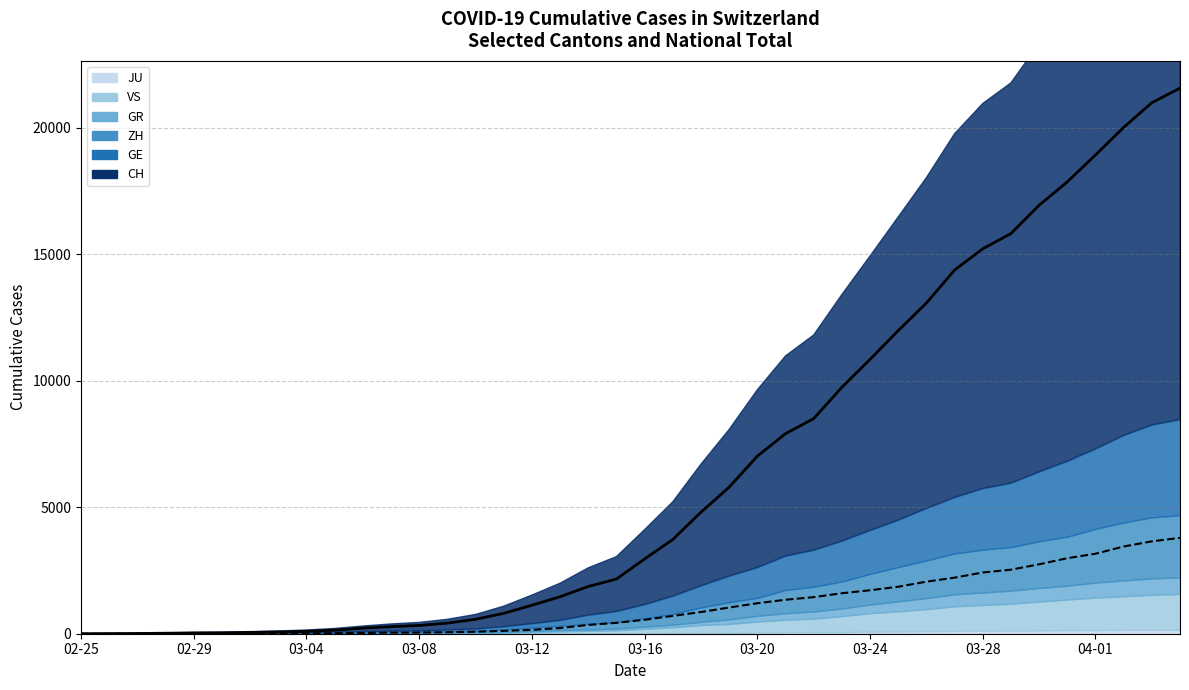

Reading right to left, what are all the values shown in this chart?

CH: 2020-04-04=21554	2020-04-03=20978	2020-04-02=20005	2020-04-01=18915	2020-03-31=17852	2020-03-30=16928	2020-03-29=15809	2020-03-28=15207	2020-03-27=14367	2020-03-26=13064	2020-03-25=11975	2020-03-24=10838	2020-03-23=9735	2020-03-22=8498	2020-03-21=7904	2020-03-20=7014	2020-03-19=5788	2020-03-18=4801	2020-03-17=3722	2020-03-16=2954	2020-03-15=2160	2020-03-14=1866	2020-03-13=1461	2020-03-12=1124	2020-03-11=806	2020-03-10=569	2020-03-09=419	2020-03-08=327	2020-03-07=280	2020-03-06=219	2020-03-05=142	2020-03-04=97	2020-03-03=69	2020-03-02=50	2020-03-01=36	2020-02-29=30	2020-02-28=20	2020-02-27=8	2020-02-26=4	2020-02-25=0
GE: 2020-04-04=3788	2020-04-03=3650	2020-04-02=3445	2020-04-01=3160	2020-03-31=2984	2020-03-30=2743	2020-03-29=2530	2020-03-28=2419	2020-03-27=2215	2020-03-26=2057	2020-03-25=1856	2020-03-24=1717	2020-03-23=1600	2020-03-22=1445	2020-03-21=1342	2020-03-20=1204	2020-03-19=1035	2020-03-18=857	2020-03-17=705	2020-03-16=551	2020-03-15=430	2020-03-14=347	2020-03-13=225	2020-03-12=154	2020-03-11=113	2020-03-10=79	2020-03-09=60	2020-03-08=45	2020-03-07=43	2020-03-06=30	2020-03-05=20	2020-03-04=16	2020-03-03=14	2020-03-02=11	2020-03-01=10	2020-02-29=9	2020-02-28=5	2020-02-27=1	2020-02-26=1	2020-02-25=0
GR: 2020-04-04=657	2020-04-03=649	2020-04-02=622	2020-04-01=592	2020-03-31=547	2020-03-30=535	2020-03-29=519	2020-03-28=495	2020-03-27=474	2020-03-26=433	2020-03-25=393	2020-03-24=343	2020-03-23=300	2020-03-22=284	2020-03-21=258	2020-03-20=226	2020-03-19=182	2020-03-18=128	2020-03-17=101	2020-03-16=84	2020-03-15=71	2020-03-14=56	2020-03-13=53	2020-03-12=43	2020-03-11=31	2020-03-10=22	2020-03-09=18	2020-03-08=18	2020-03-07=17	2020-03-06=16	2020-03-05=14	2020-03-04=12	2020-03-03=9	2020-03-02=9	2020-03-01=6	2020-02-29=6	2020-02-28=6	2020-02-27=2	2020-02-26=2	2020-02-25=0
ZH: 2020-04-04=2450	2020-04-03=2417	2020-04-02=2289	2020-04-01=2125	2020-03-31=1936	2020-03-30=1848	2020-03-29=1722	2020-03-28=1690	2020-03-27=1616	2020-03-26=1489	2020-03-25=1357	2020-03-24=1213	2020-03-23=1067	2020-03-22=978	2020-03-21=919	2020-03-20=711	2020-03-19=679	2020-03-18=568	2020-03-17=429	2020-03-16=326	2020-03-15=250	2020-03-14=218	2020-03-13=163	2020-03-12=140	2020-03-11=101	2020-03-10=62	2020-03-09=49	2020-03-08=40	2020-03-07=34	2020-03-06=29	2020-03-05=23	2020-03-04=15	2020-03-03=13	2020-03-02=10	2020-03-01=7	2020-02-29=6	2020-02-28=2	2020-02-27=2	2020-02-26=0	2020-02-25=0
JU: 2020-04-04=154	2020-04-03=149	2020-04-02=149	2020-04-01=145	2020-03-31=140	2020-03-30=128	2020-03-29=127	2020-03-28=119	2020-03-27=114	2020-03-26=100	2020-03-25=92	2020-03-24=82	2020-03-23=69	2020-03-22=61	2020-03-21=54	2020-03-20=44	2020-03-19=36	2020-03-18=32	2020-03-17=29	2020-03-16=25	2020-03-15=19	2020-03-14=18	2020-03-13=17	2020-03-12=12	2020-03-11=7	2020-03-10=7	2020-03-09=7	2020-03-08=5	2020-03-07=5	2020-03-06=4	2020-03-05=4	2020-03-04=2	2020-03-03=2	2020-03-02=1	2020-03-01=1	2020-02-29=1	2020-02-28=1	2020-02-27=1	2020-02-26=0	2020-02-25=0
VS: 2020-04-04=1418	2020-04-03=1385	2020-04-02=1334	2020-04-01=1282	2020-03-31=1211	2020-03-30=1144	2020-03-29=1055	2020-03-28=1017	2020-03-27=968	2020-03-26=874	2020-03-25=793	2020-03-24=728	2020-03-23=628	2020-03-22=535	2020-03-21=498	2020-03-20=436	2020-03-19=349	2020-03-18=312	2020-03-17=225	2020-03-16=172	2020-03-15=115	2020-03-14=98	2020-03-13=76	2020-03-12=53	2020-03-11=30	2020-03-10=22	2020-03-09=17	2020-03-08=12	2020-03-07=7	2020-03-06=6	2020-03-05=5	2020-03-04=4	2020-03-03=3	2020-03-02=3	2020-03-01=2	2020-02-29=1	2020-02-28=1	2020-02-27=0	2020-02-26=0	2020-02-25=0